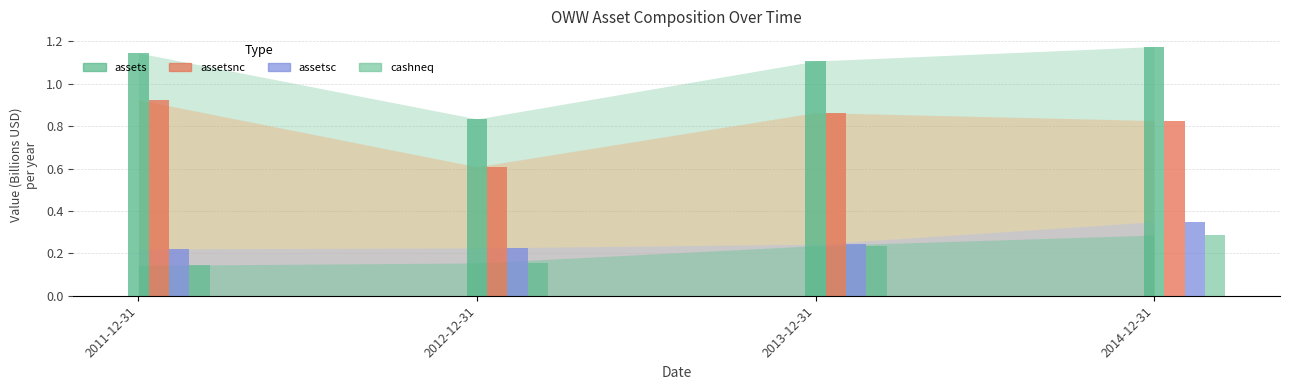

What is the label of the 1st bar from the left?

2011-12-31